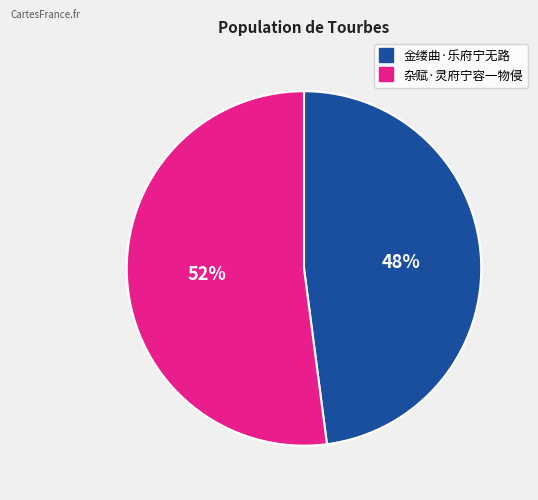

To the nearest percent, what is the combined percentage of 杂赋·灵府宁容一物侵 and 金缕曲·乐府宁无路?

100%